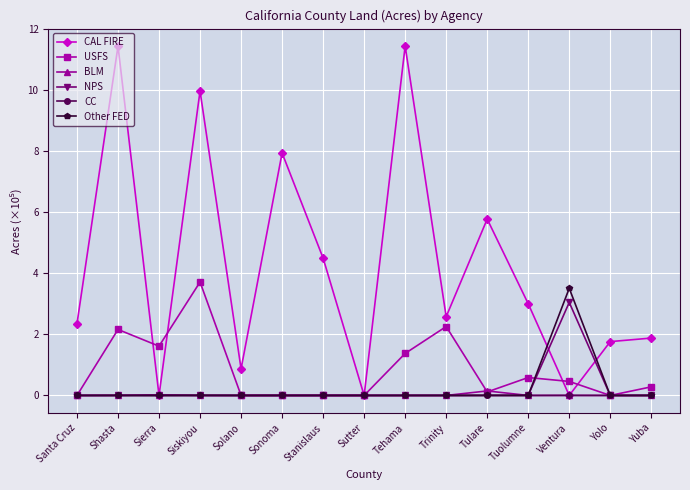

What is the label of the 12th point from the right?

Siskiyou